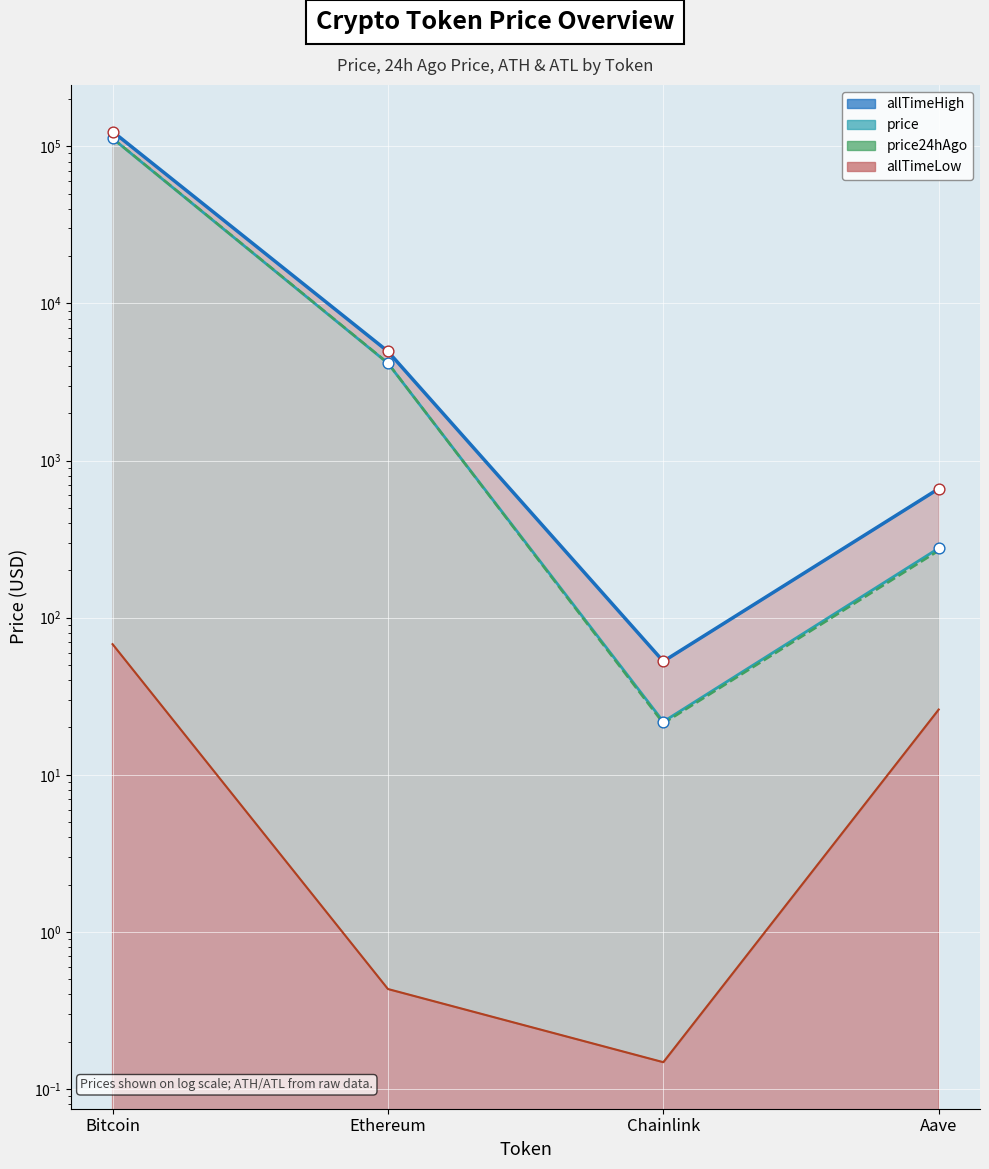

At how many categories does at least one series exceed 50114?

1